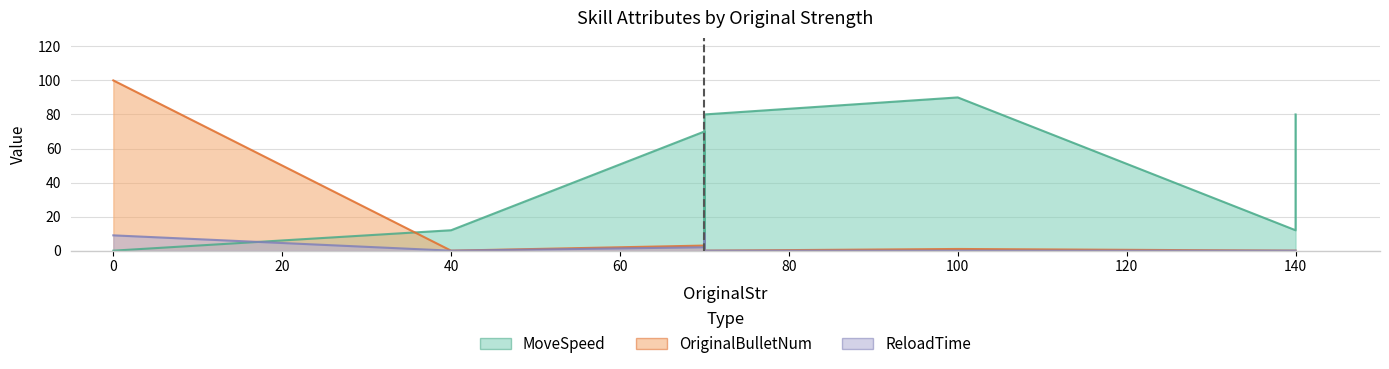

Count the number of data series in this chart.

3